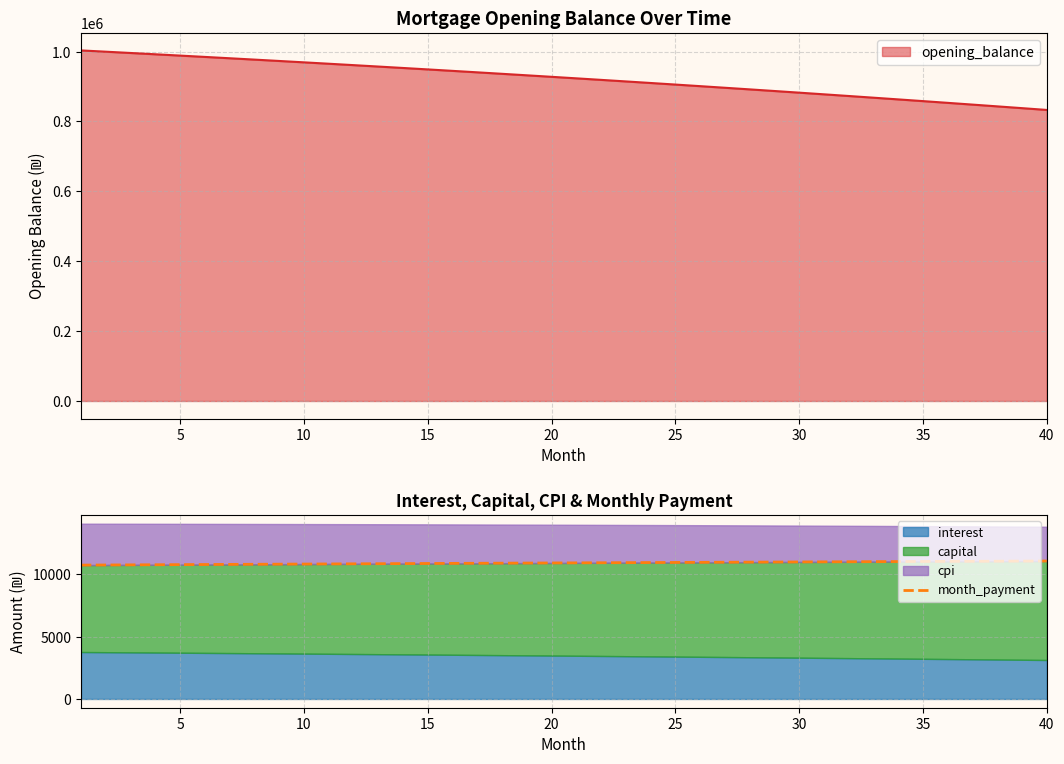

What is the highest value of the month_payment series?

11056.9